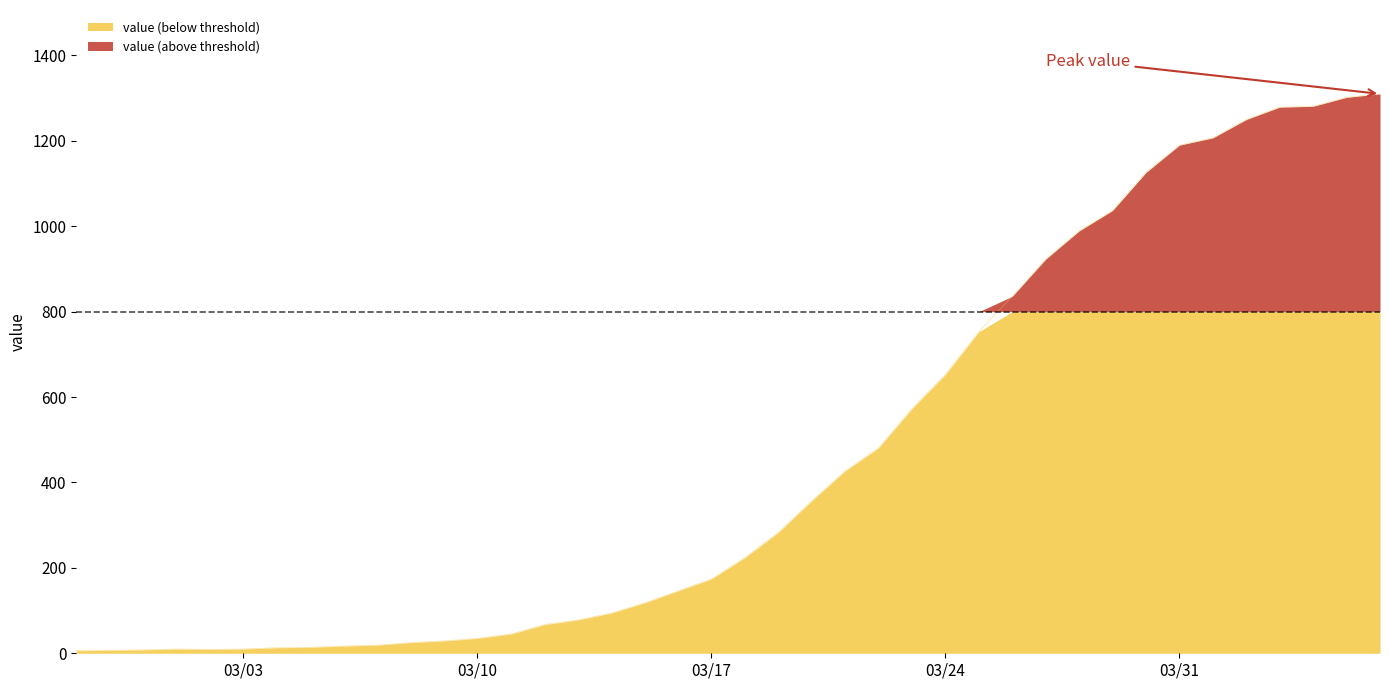

Which label corresponds to the largest value in the chart?

2020-04-06